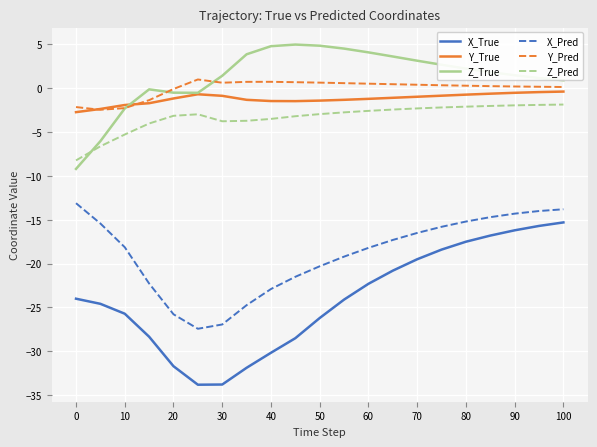

Which series has the largest range (max minus min)?

X_True